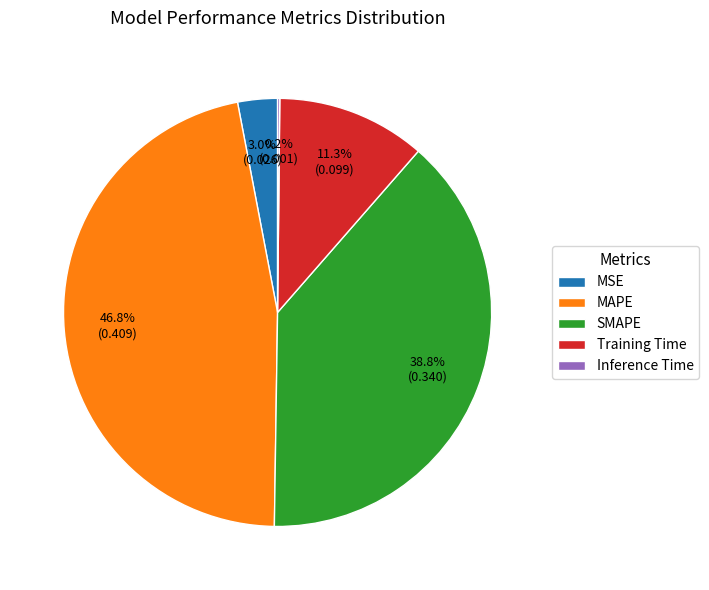

Which category has the biggest portion of the pie?

MAPE